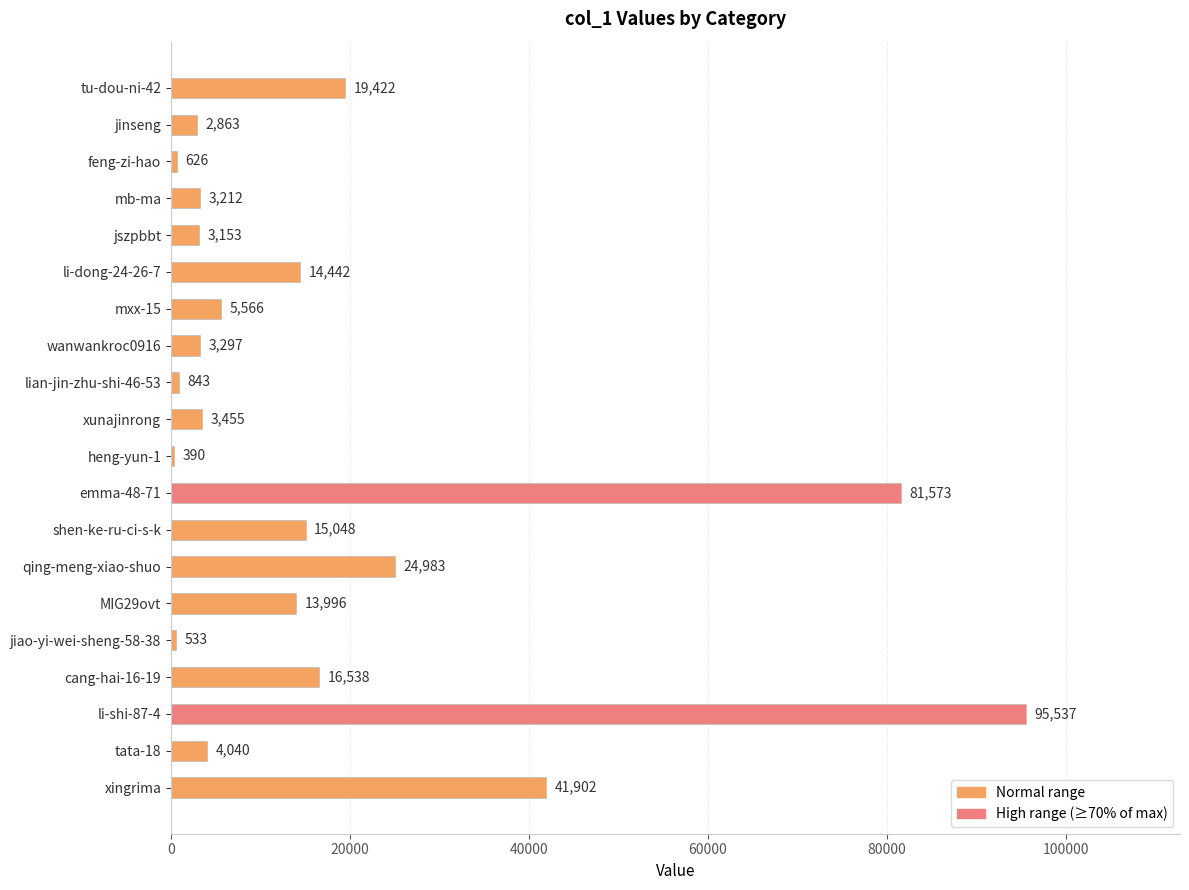

How many series are shown in this chart?

1